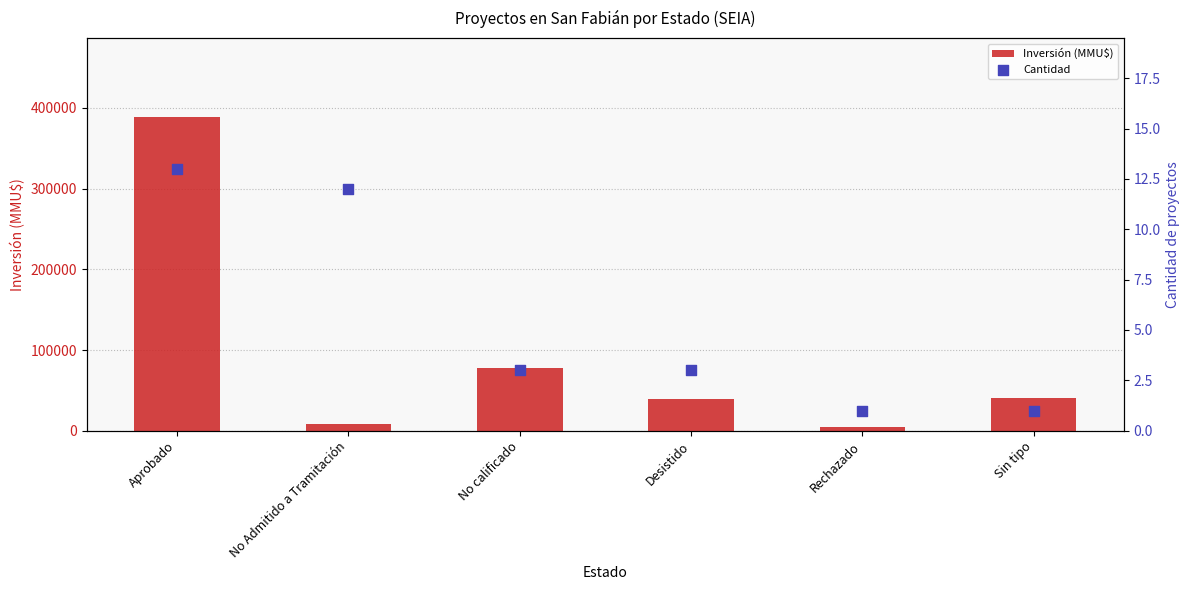

Which series has the largest total across all categories?

Inversión (MMU$)